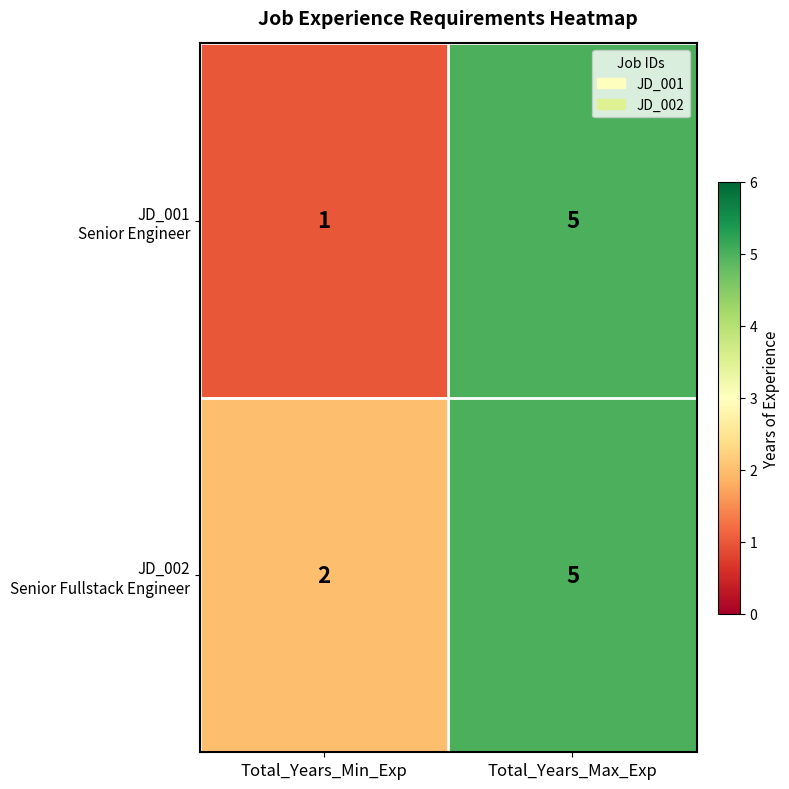

At which category does the chart reach its peak across all series?

Total_Years_Max_Exp